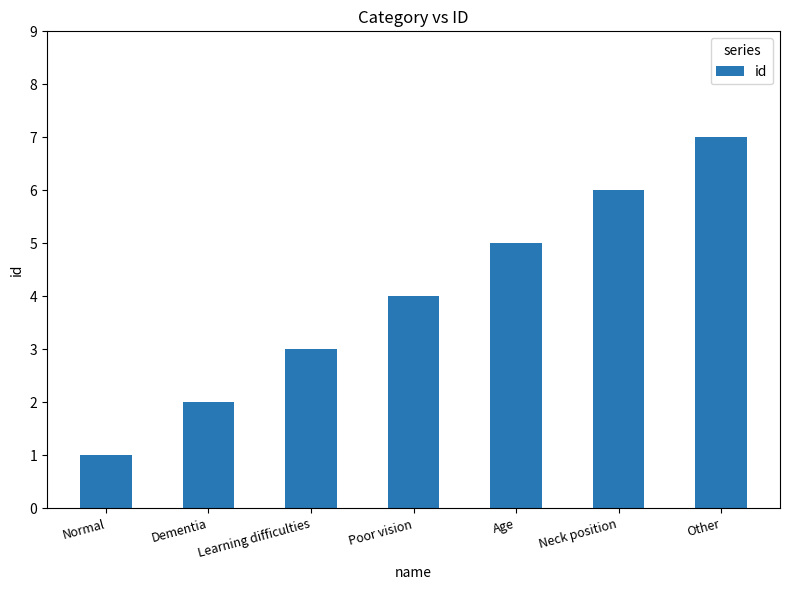

Rank the categories by value from highest to lowest.

Other, Neck position, Age, Poor vision, Learning difficulties, Dementia, Normal